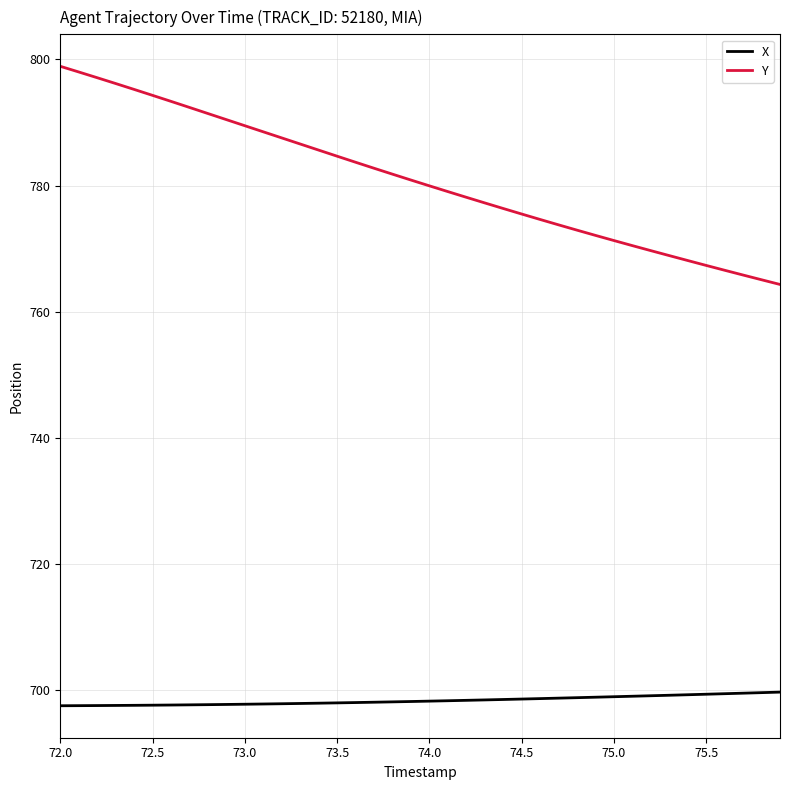

True or false: X and Y intersect in this chart.

False